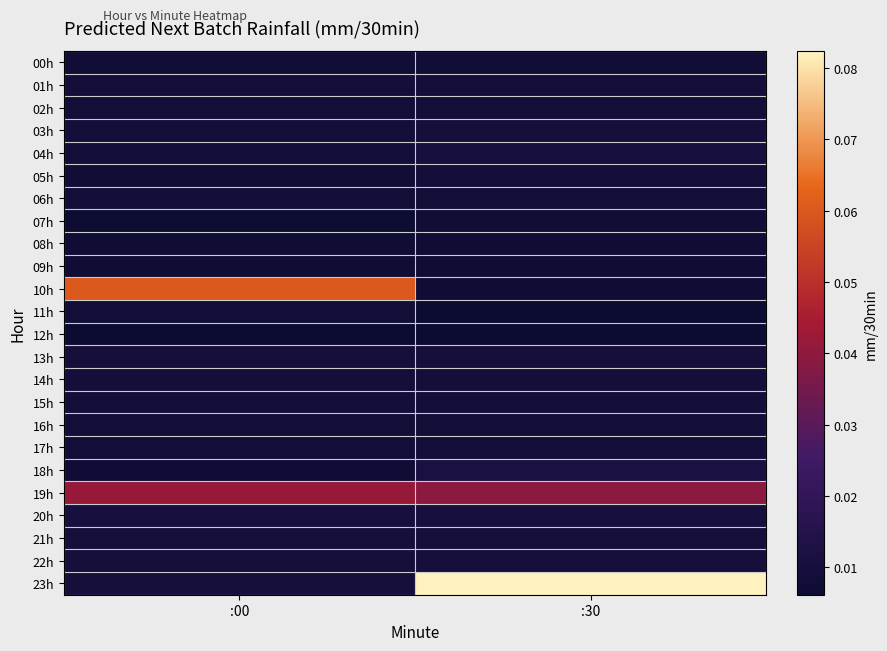

Which label corresponds to the largest value in the chart?

:30